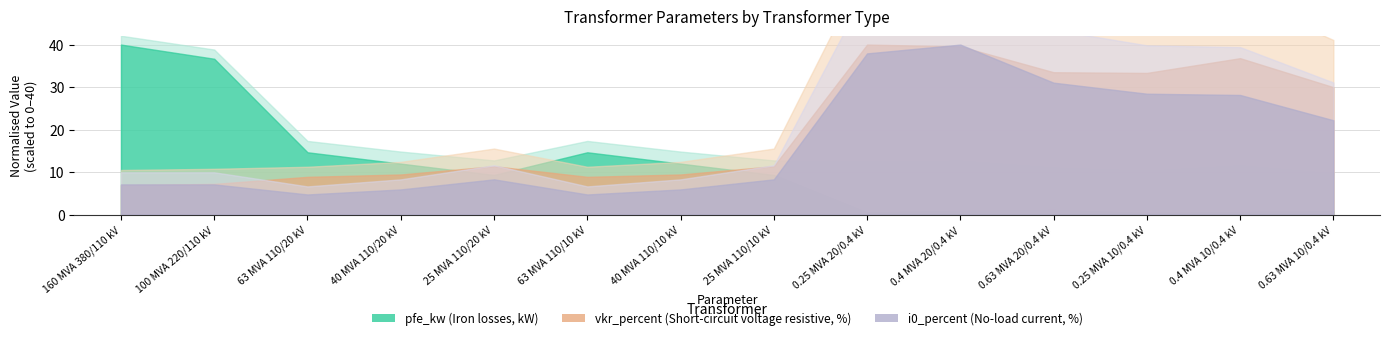

At how many categories does at least one series exceed 50?

2